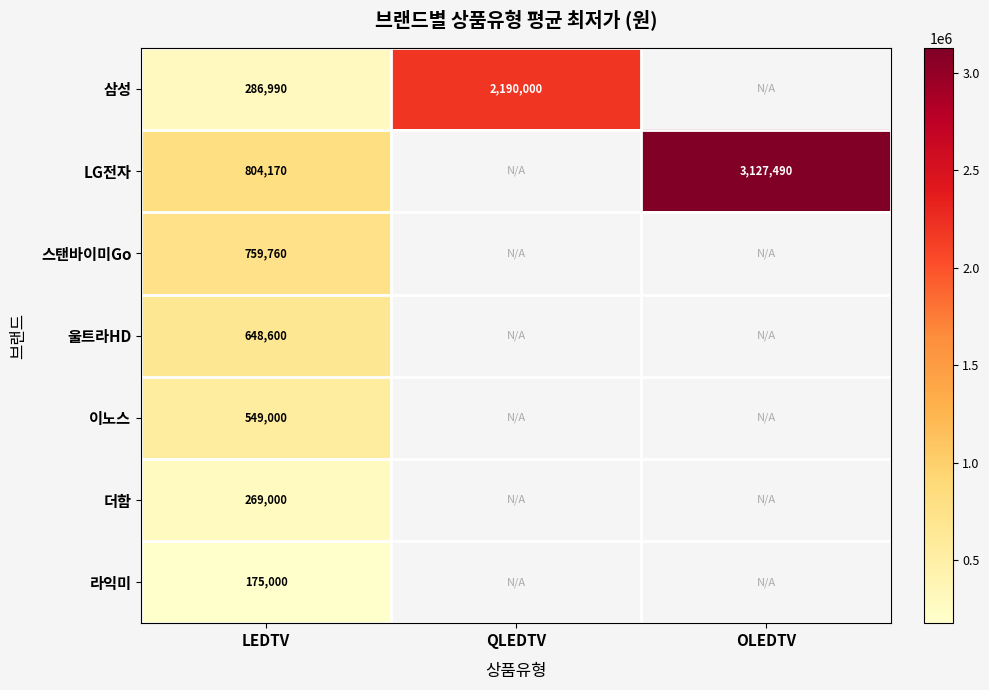

What is the total value across all series at LEDTV?

3492520